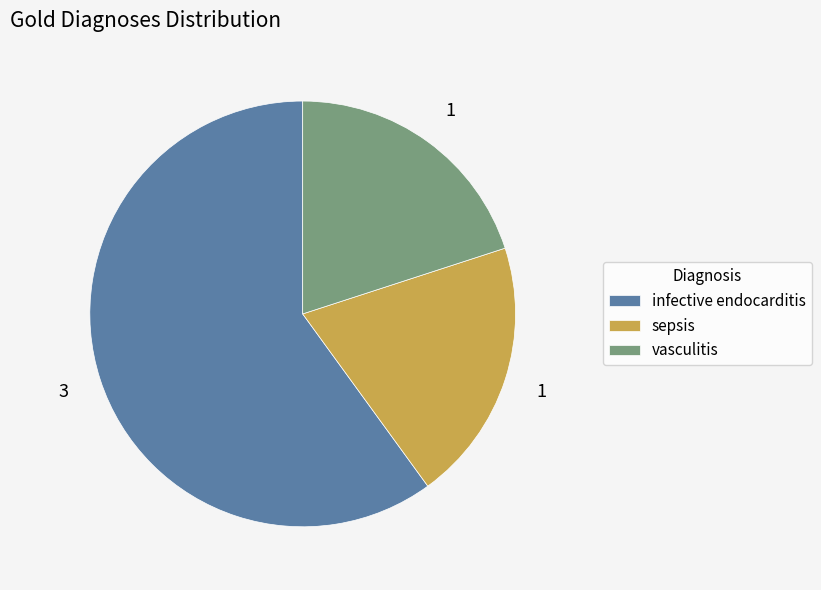

Is it true that infective endocarditis is 54% of the pie?

False